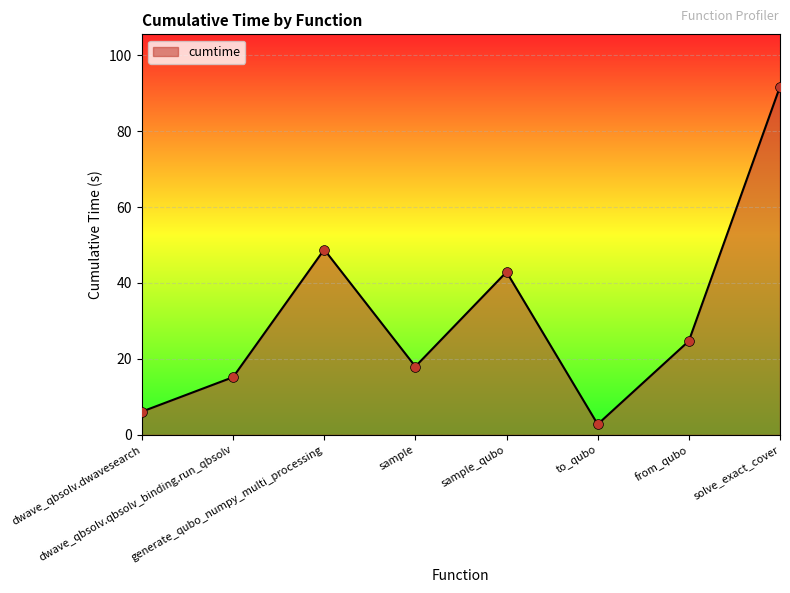

Between from_qubo and sample_qubo, which is larger?

sample_qubo